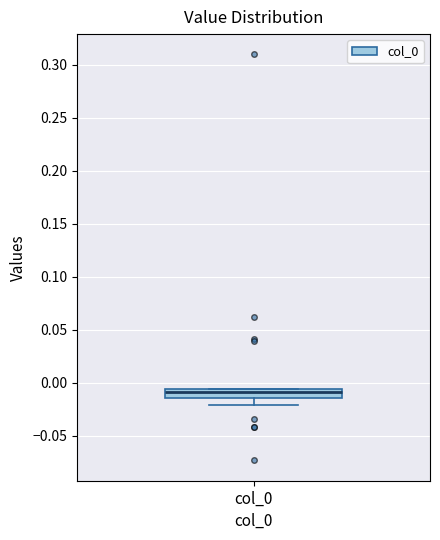

Read this box plot against the y-axis: the position of the median line, the range covered by the box, and the ends of both whiskers. The values are not printed on the chart, so give them approximately, as read against the axis.

median -0.010, box -0.015 to -0.005, whiskers -0.020 to -0.005